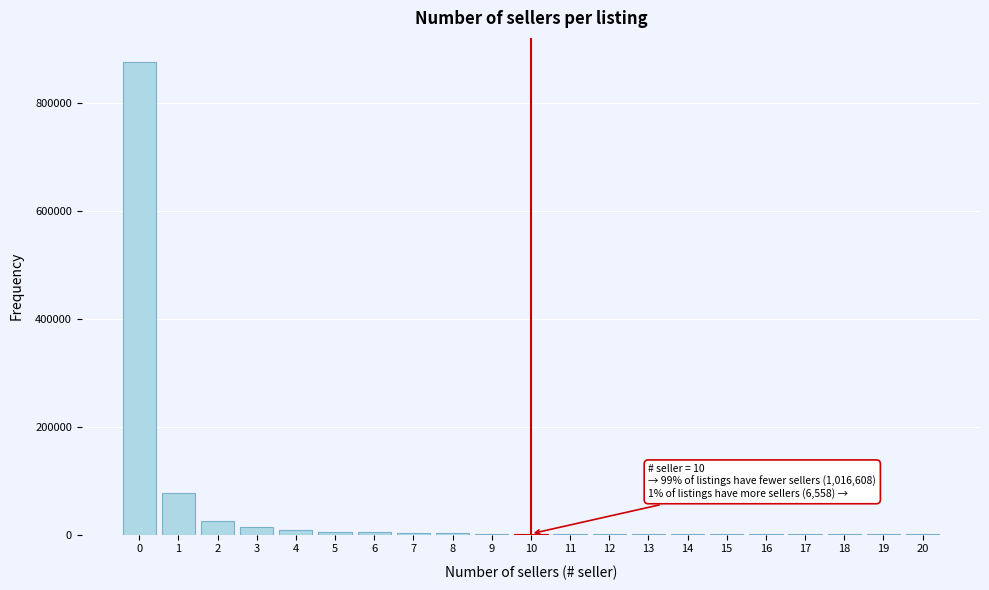

The value at 1 is 44875. True or false?

False